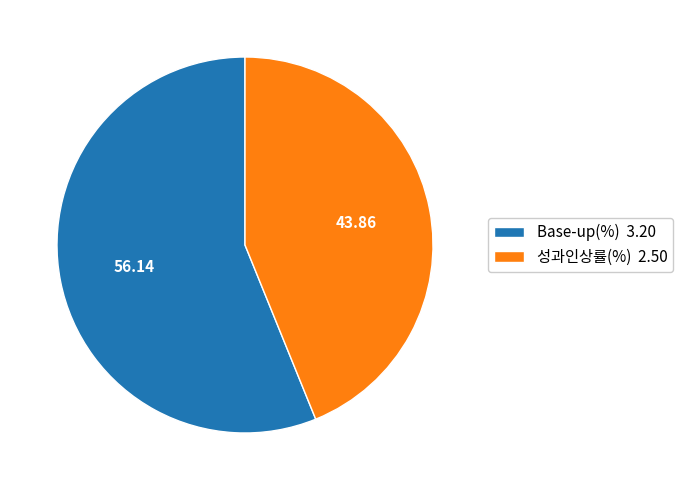

Which has a higher value, Base-up(%) or 성과인상률(%)?

Base-up(%)